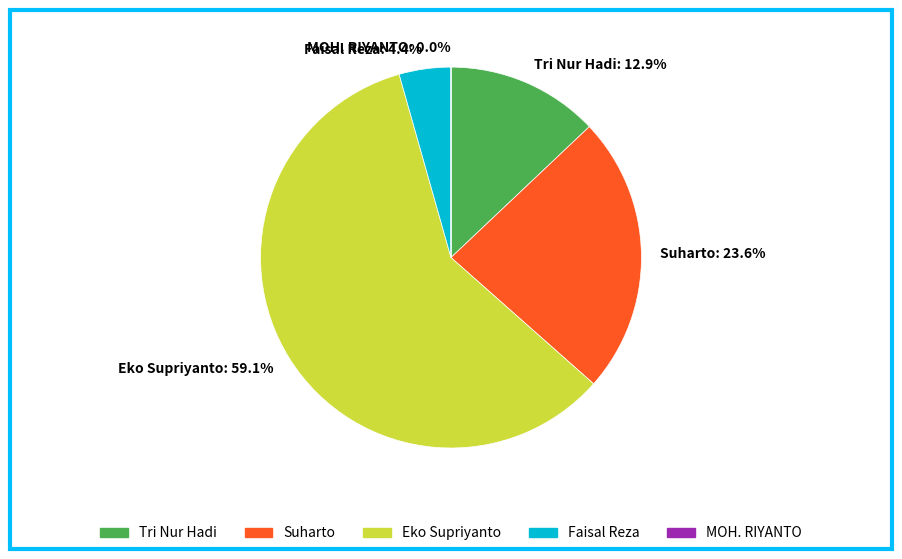

Does Eko Supriyanto represent more than half of the total?

Yes